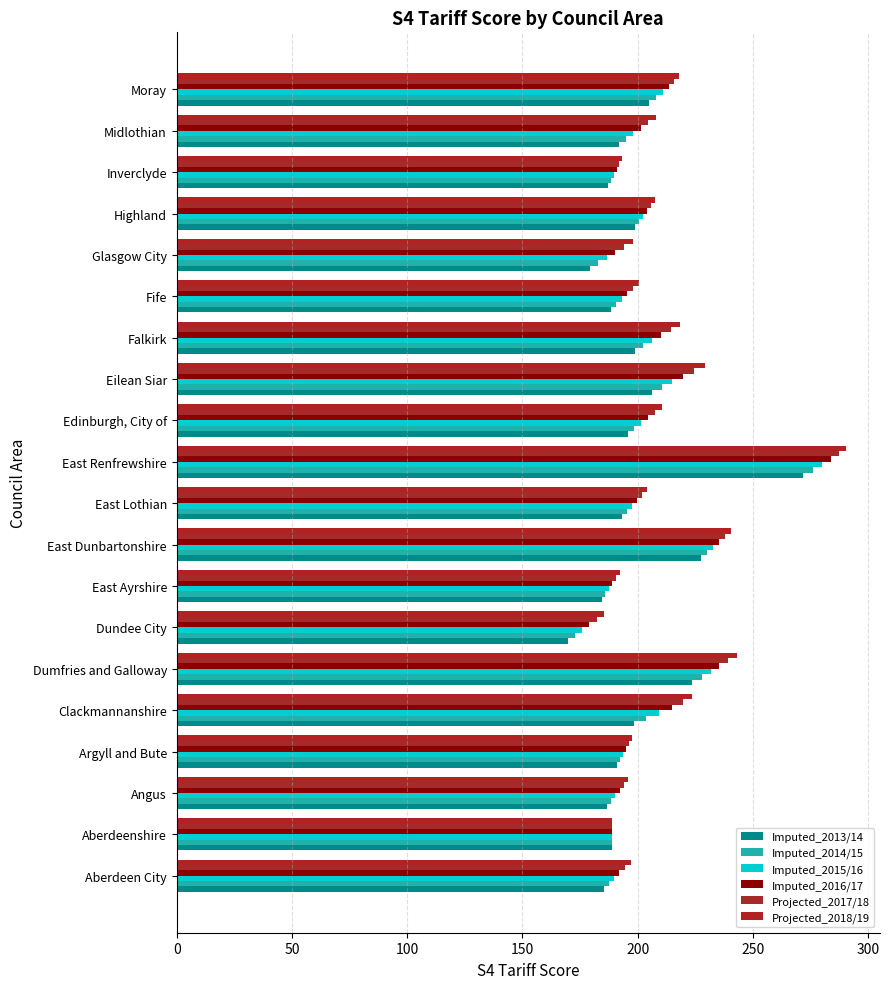

Count the number of data series in this chart.

6